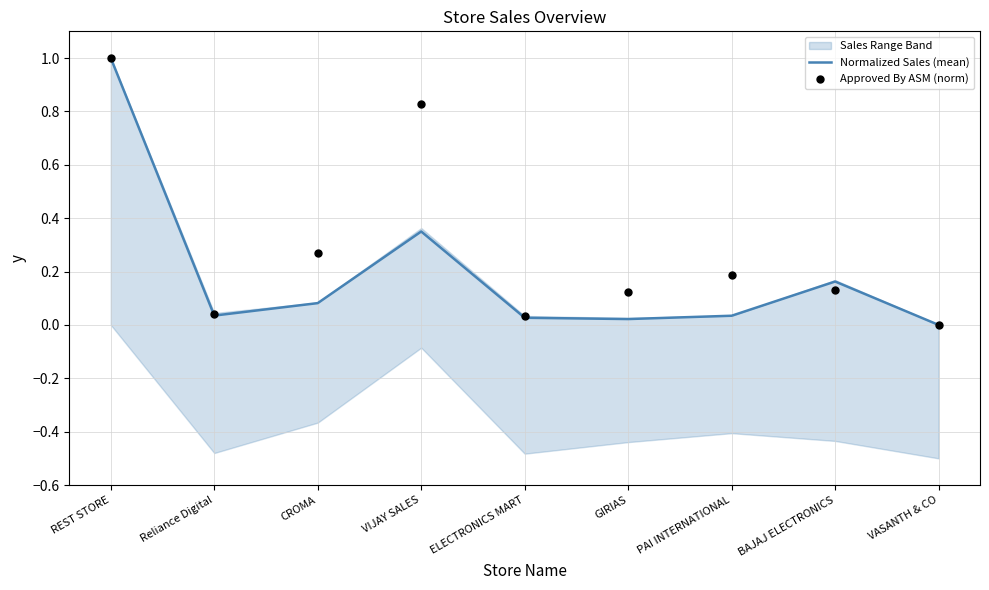

True or false: Normalized Sales (mean) has a value of 0.6 at VASANTH & CO.

False